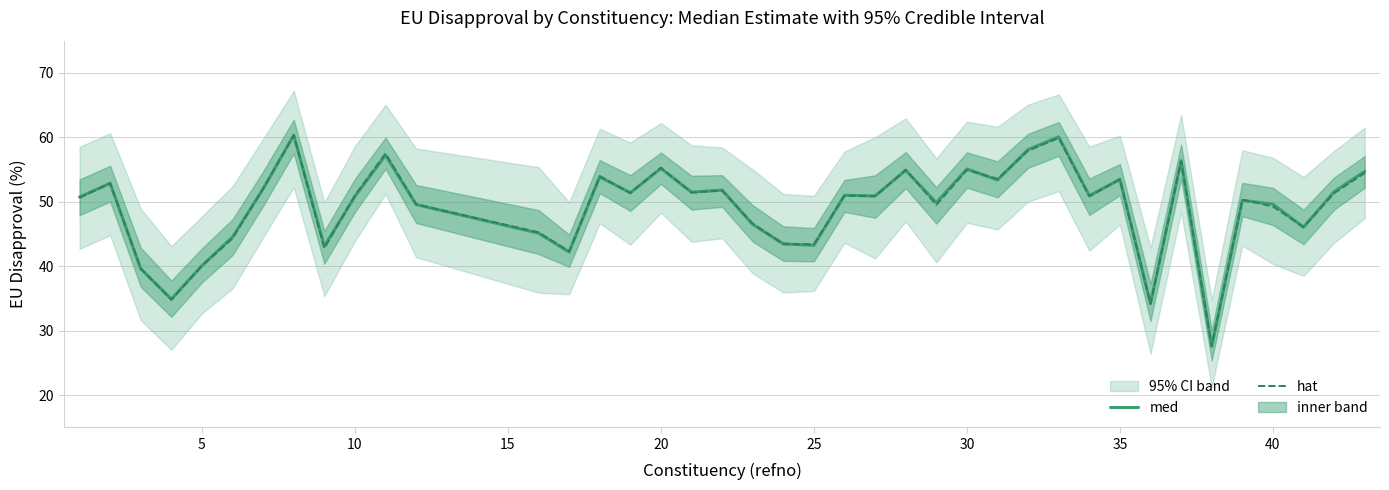

The hat series shows 51.0 at 10. True or false?

True